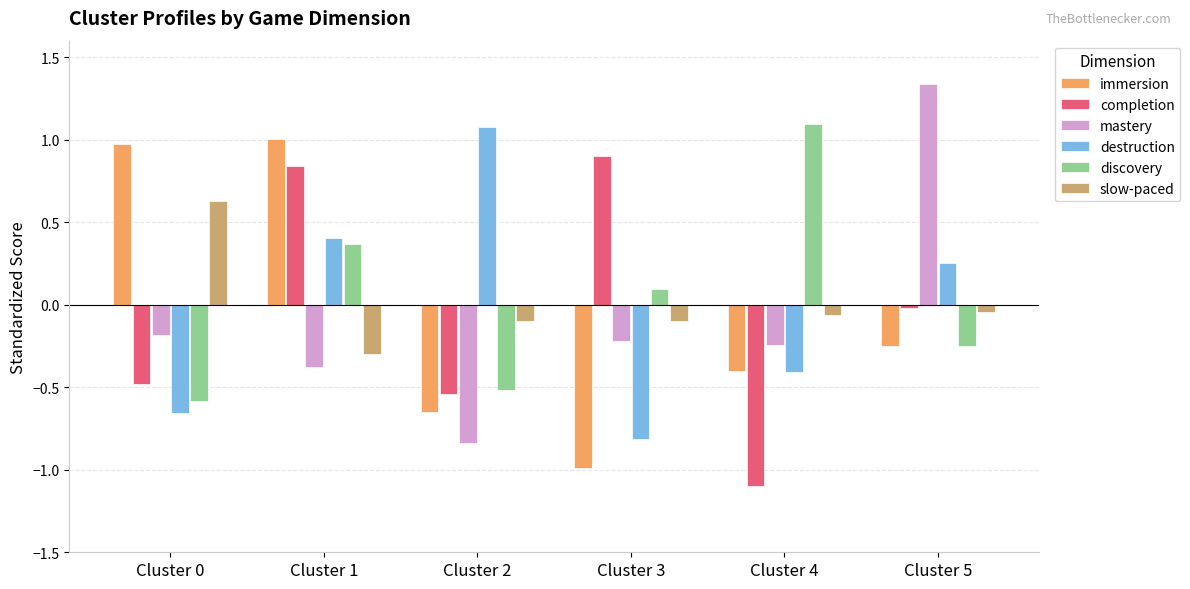

How many bars are there in total?

36